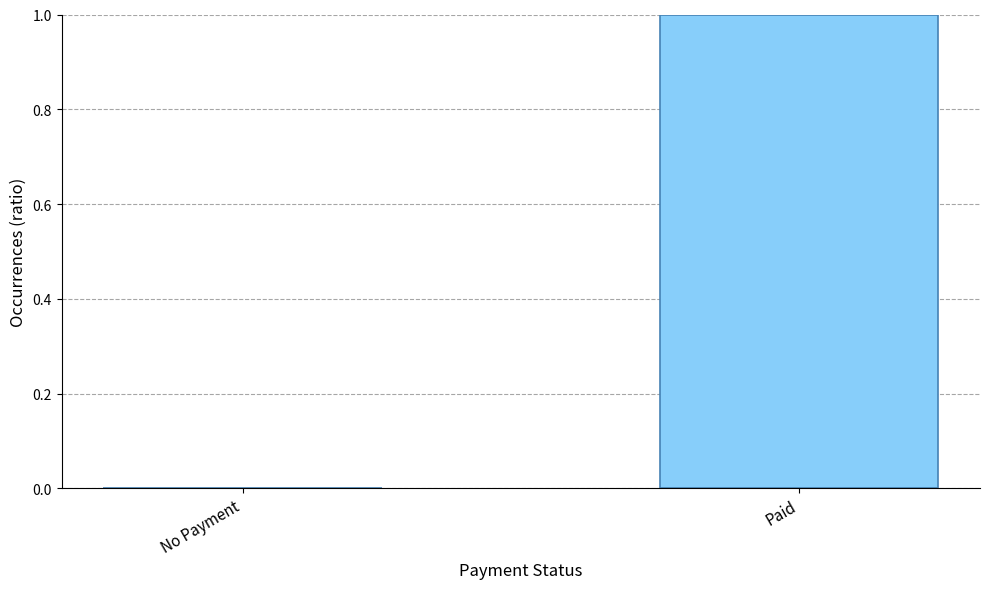

At which category does the chart reach its peak across all series?

Paid